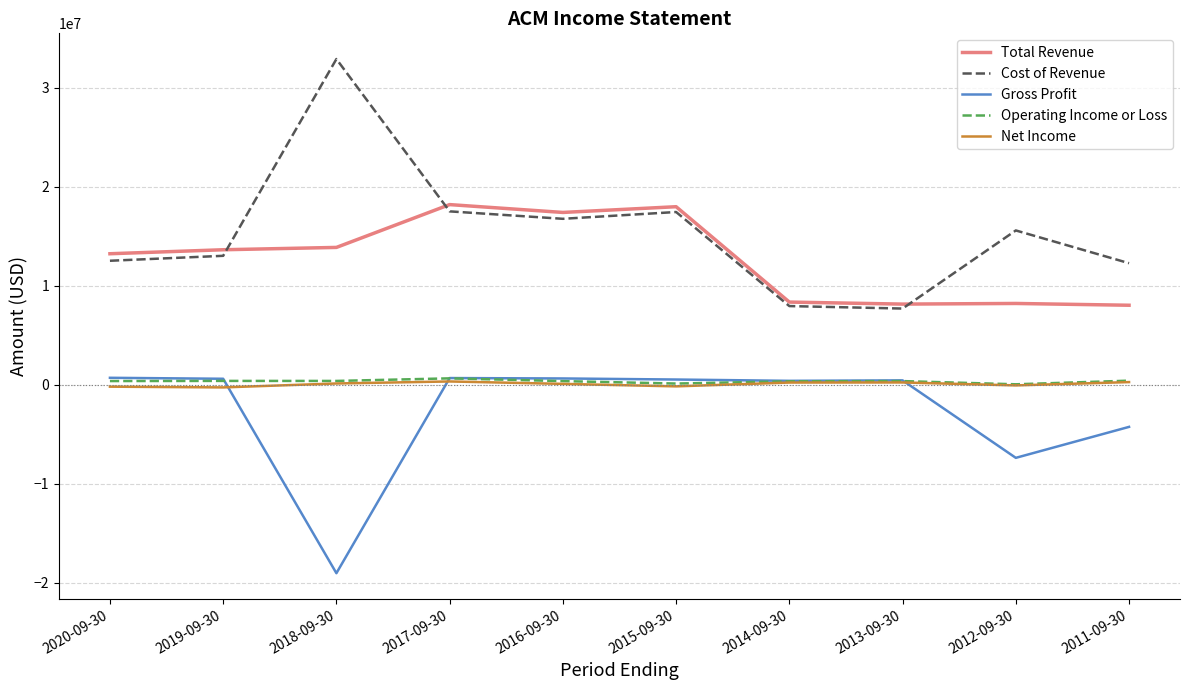

Which series has the largest total across all categories?

Cost of Revenue